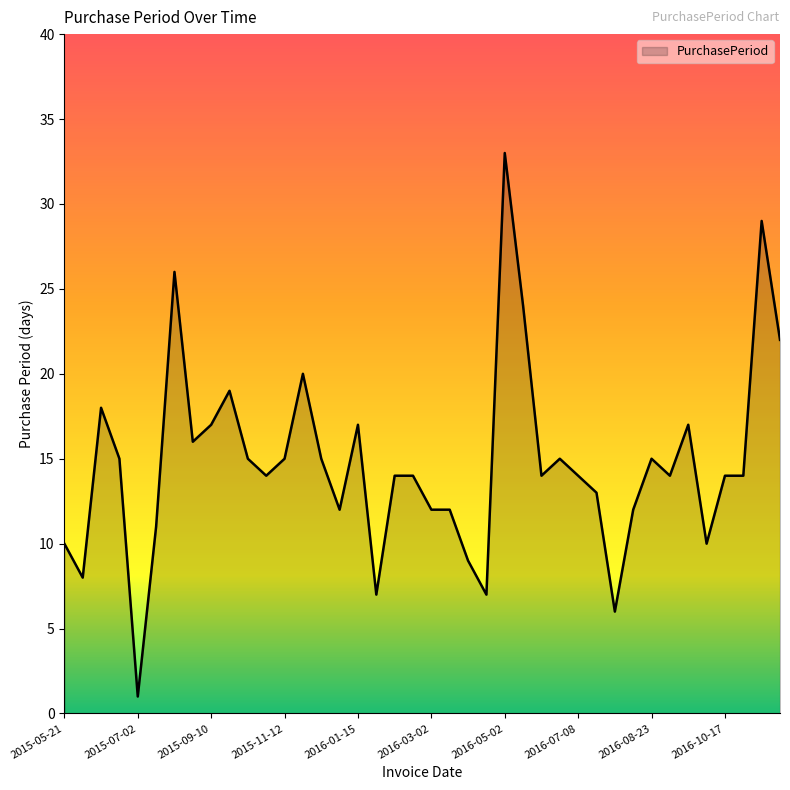

What is the maximum value shown in the chart?

33